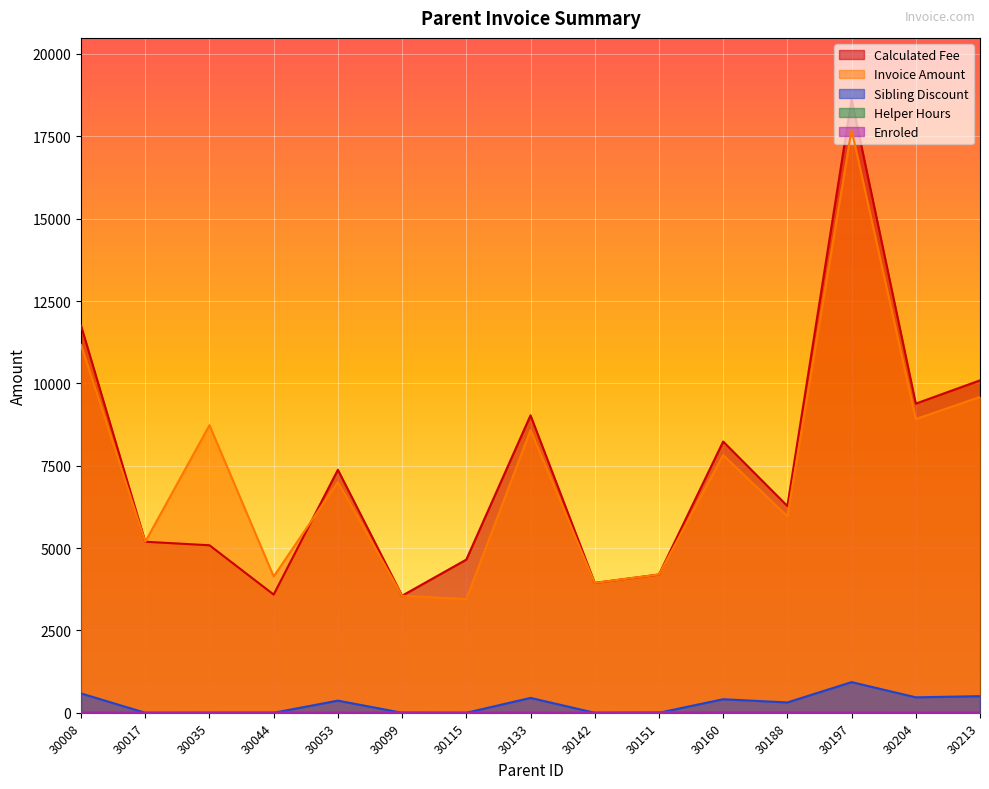

True or false: Calculated Fee and Enroled cross at least once.

False